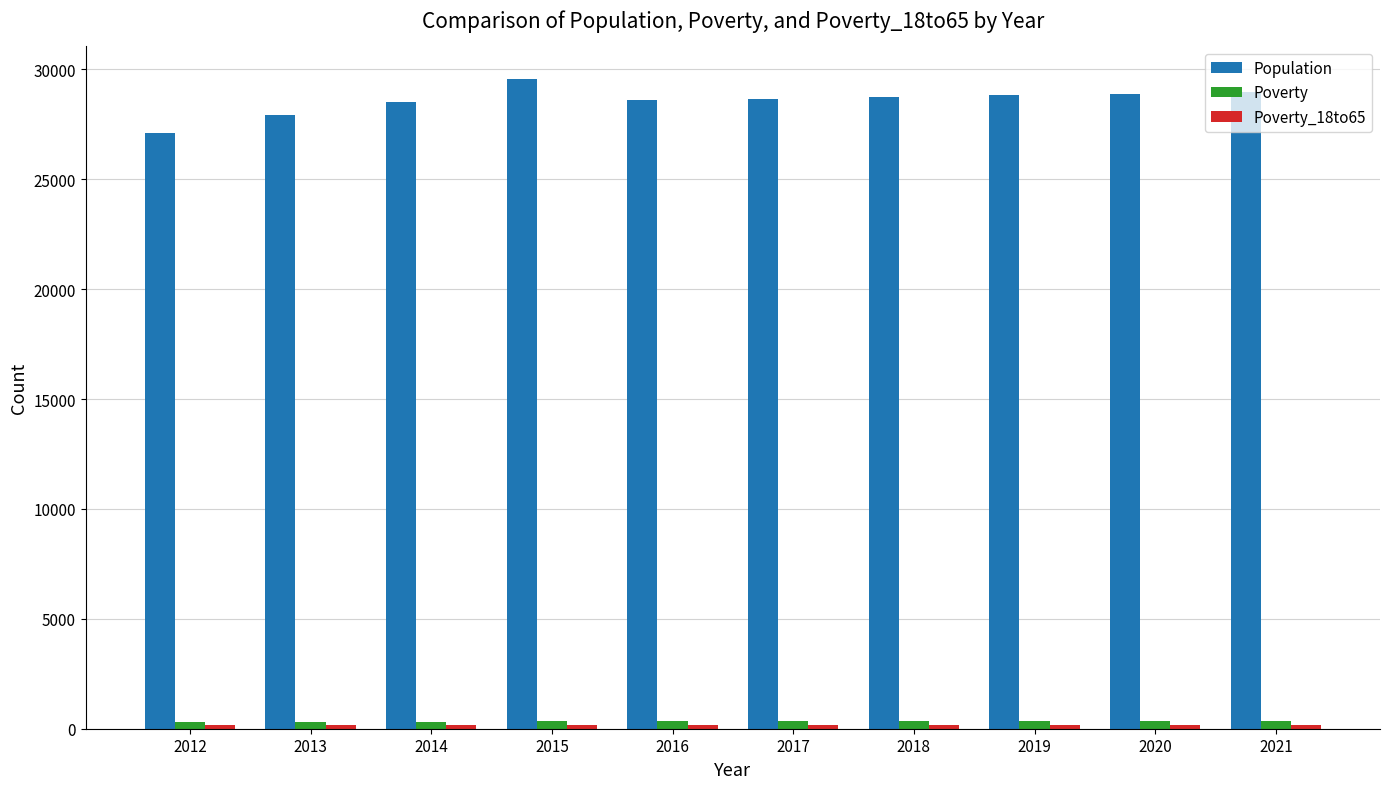

At how many categories does at least one series exceed 22069?

10